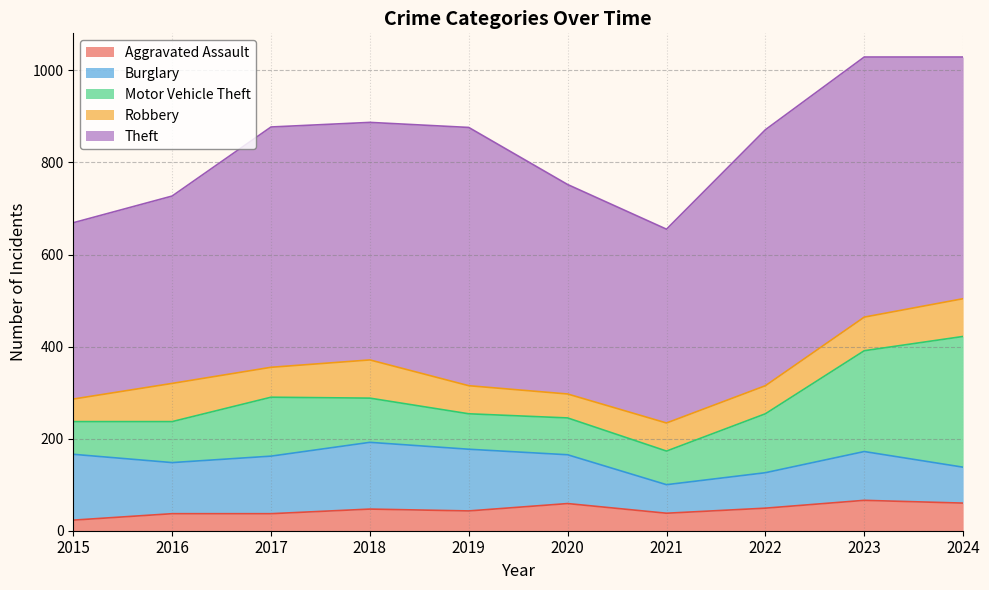

How many data points in Theft are above 522?

4